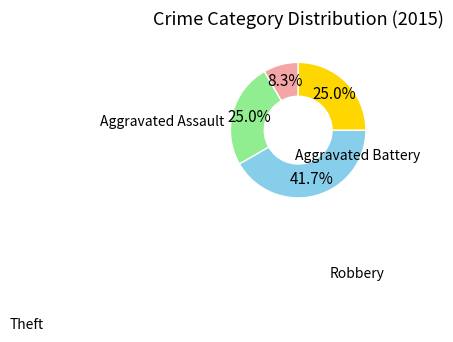

Is there any slice that represents more than half of the pie?

No